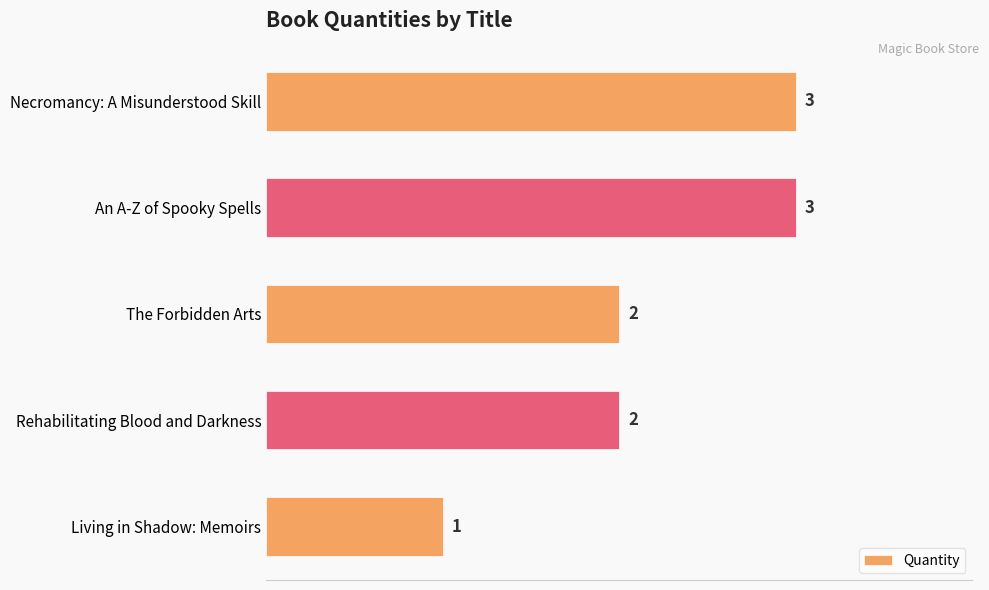

What is the minimum value shown in the chart?

1